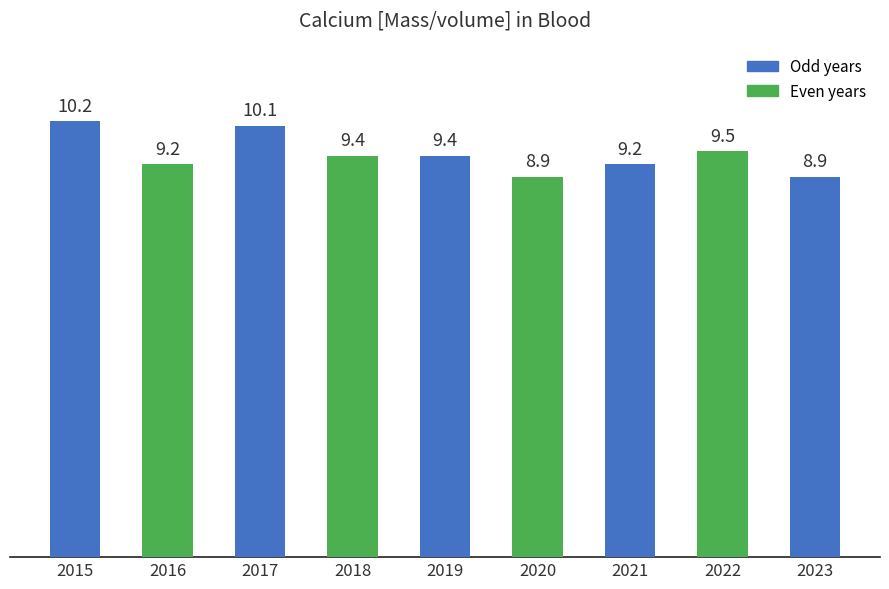

At which label does the data first exceed 9?

2015